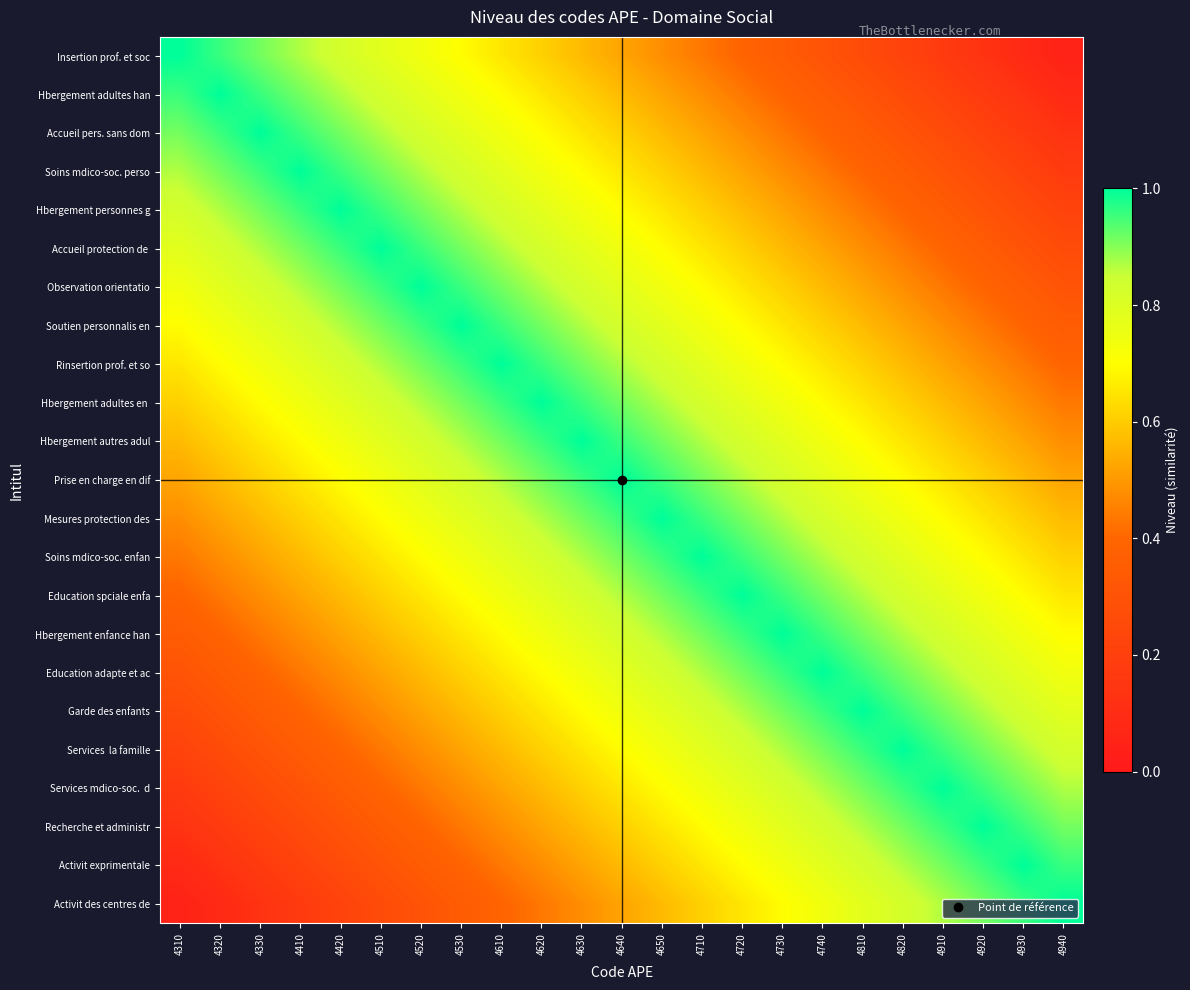

At how many categories does at least one series exceed 0?

23